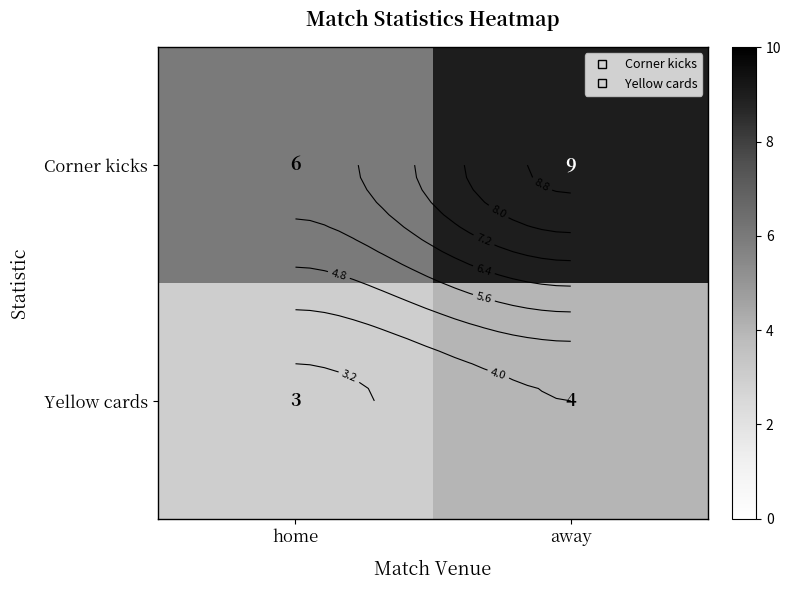

Which label corresponds to the smallest value in the chart?

home